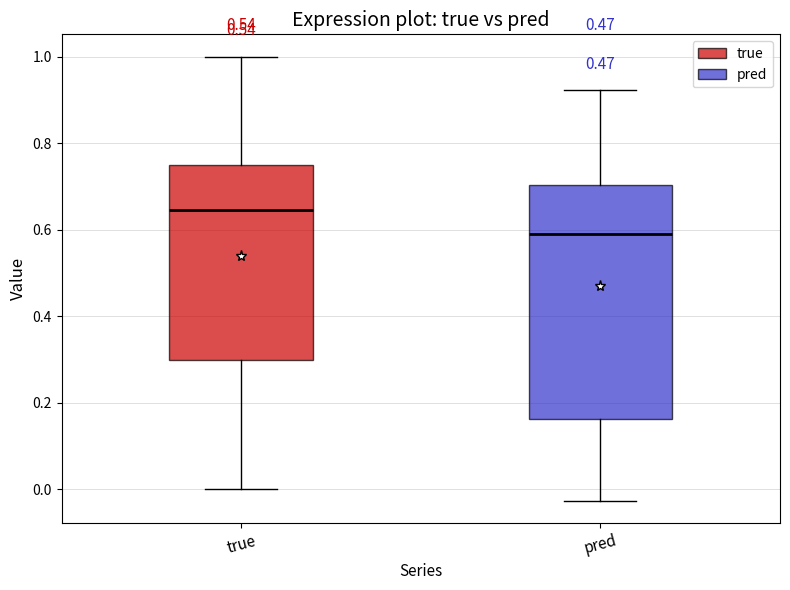

Comparing the boxes themselves (not the whiskers), which one is the tallest?

pred